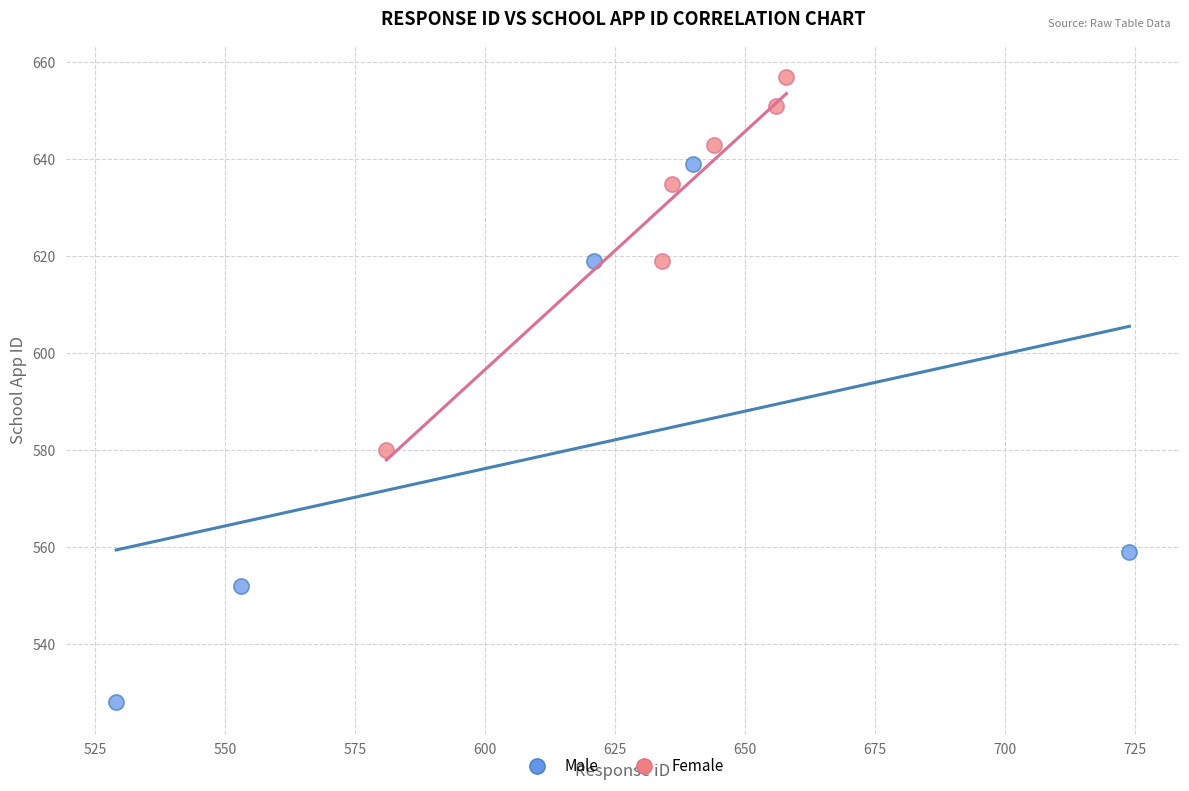

Which series contains the lowest Y value?

Male